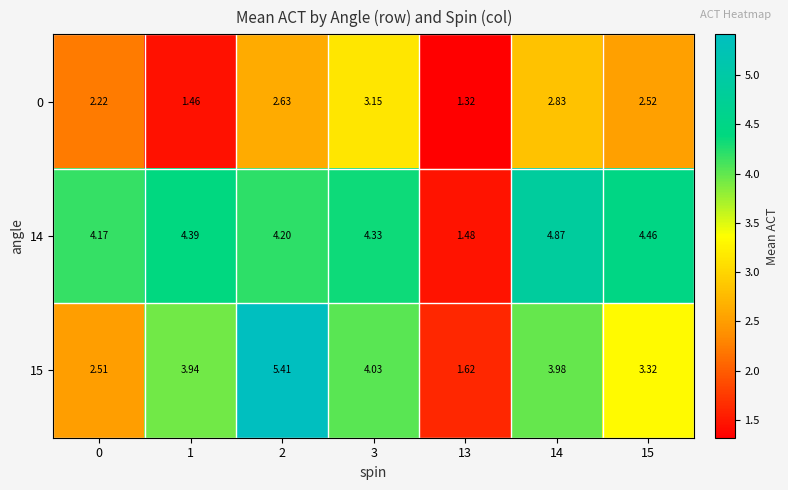

Is the value of 0 at 1 greater than the value of 15 at 3?

No